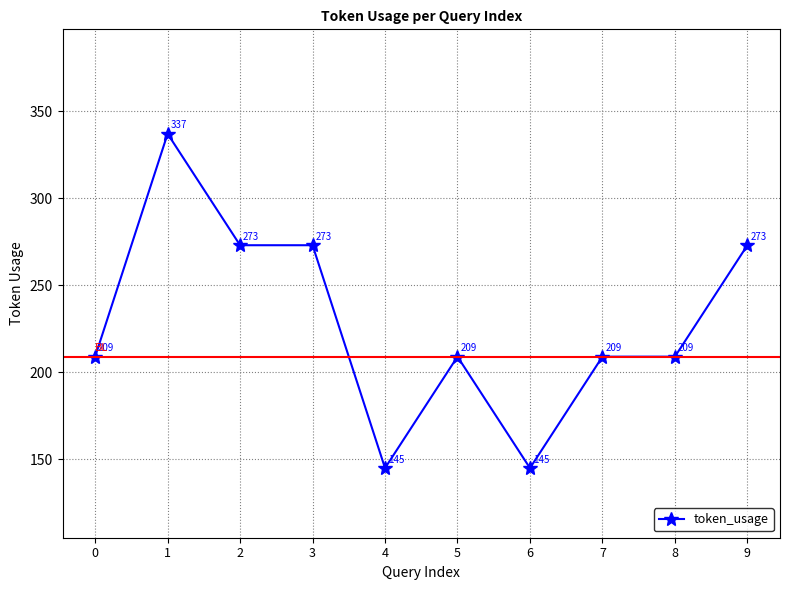

Where is the first local maximum?

1